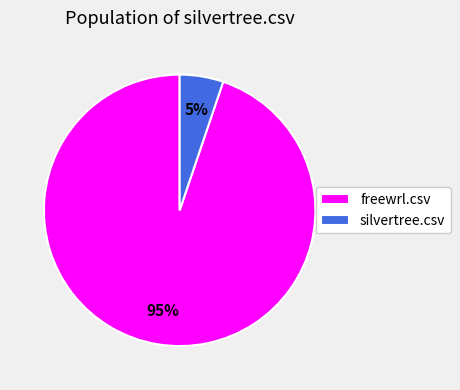

To the nearest percent, what is the difference between the freewrl.csv and silvertree.csv slice percentages?

90%